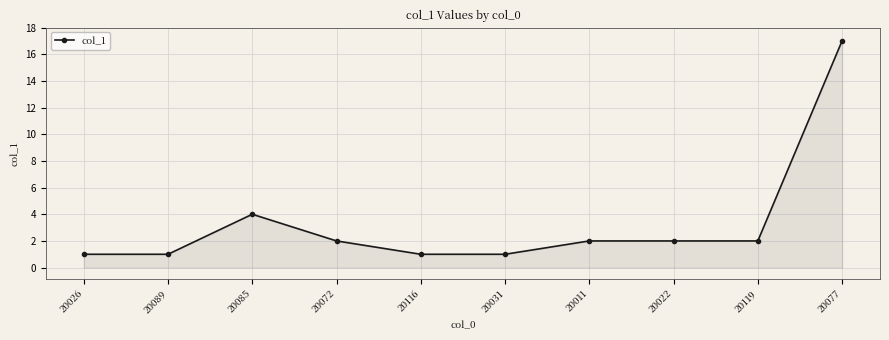

What is the minimum value shown in the chart?

1